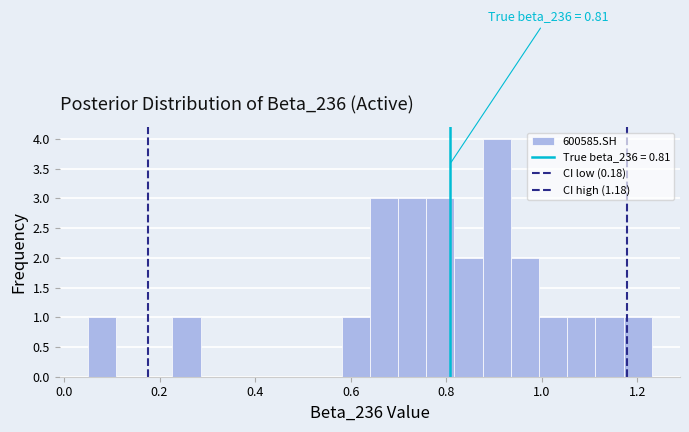

Read against the x-axis, roughly where is the centre of the tallest bar?

0.90